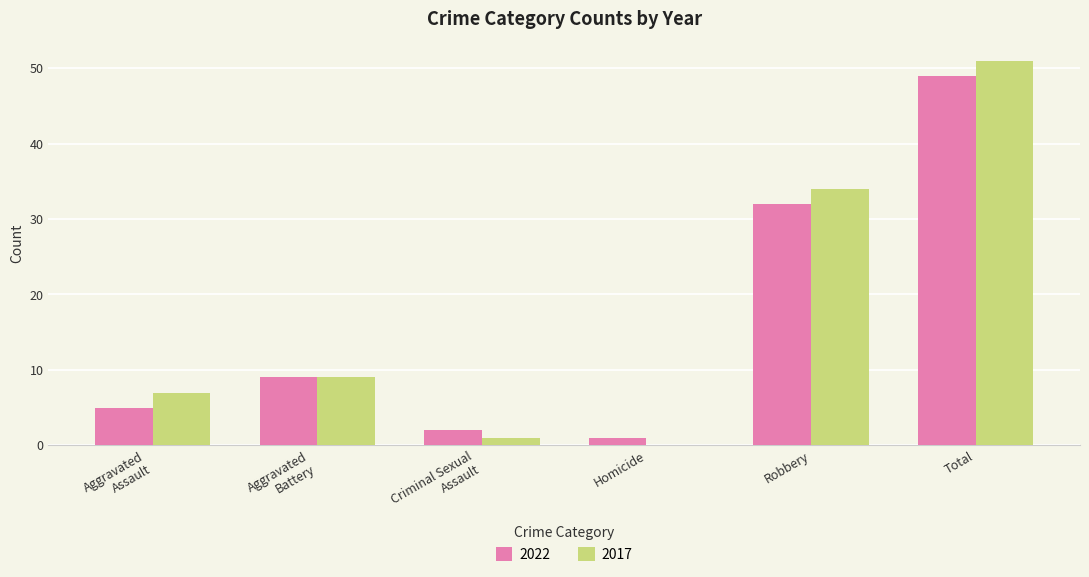

True or false: 2017 has a value of 44 at Robbery.

False